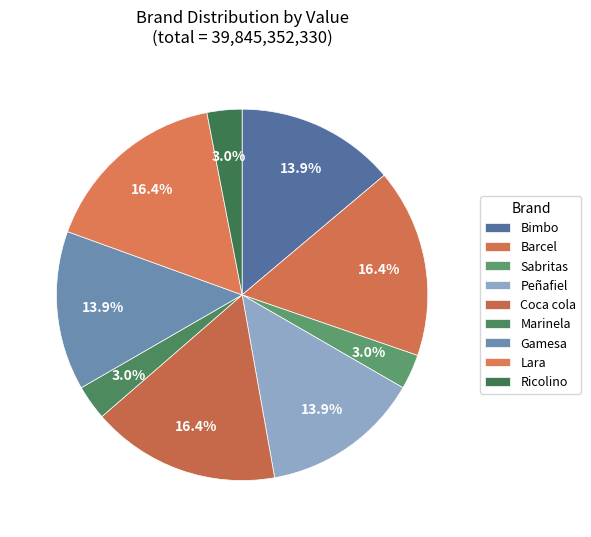

How many slices are in this pie chart?

9